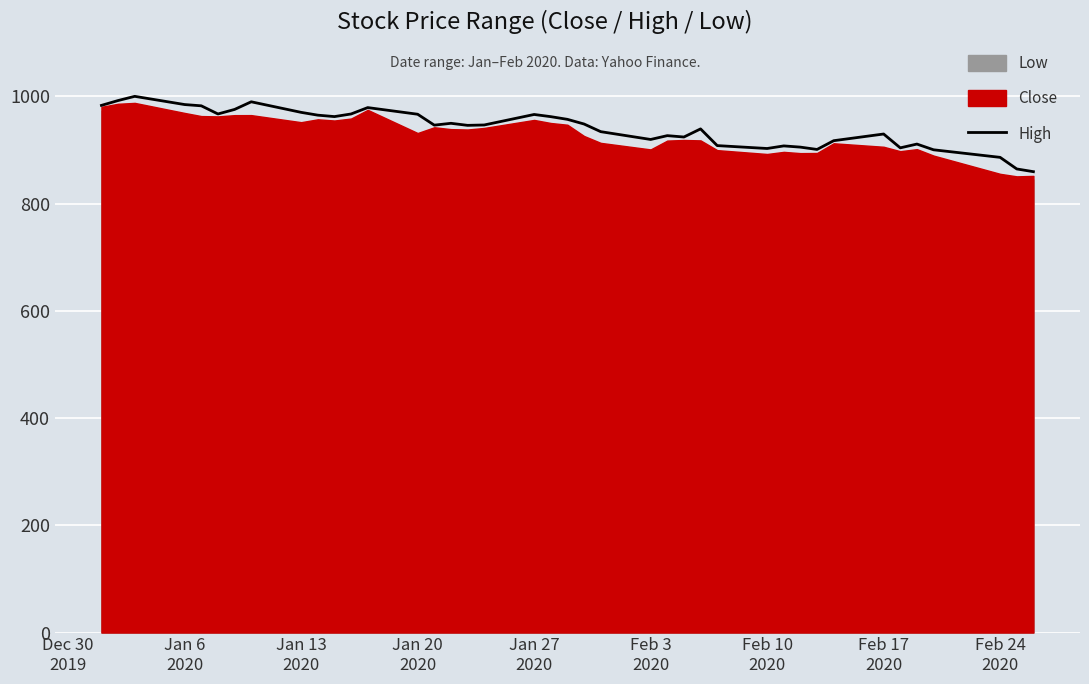

Is it true that the value at Jan 27 2020 is 1332.4?

False